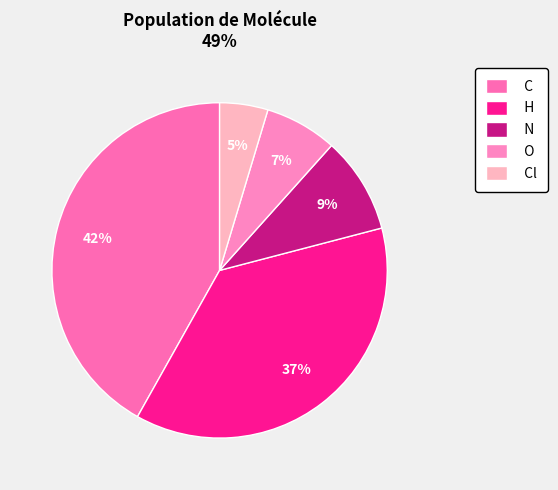

How many slices are in this pie chart?

5